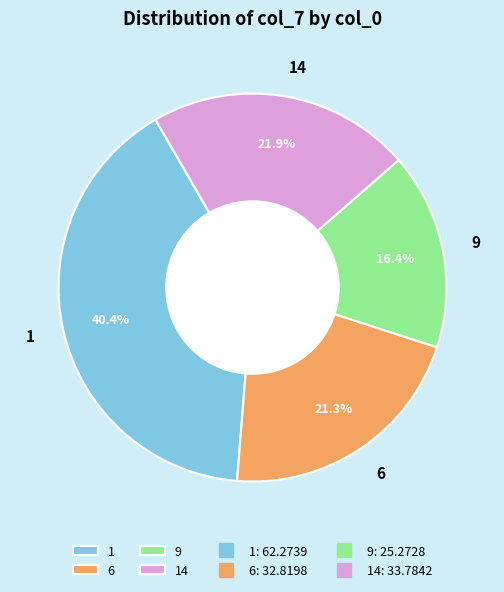

The 14 slice represents 13% of the pie. True or false?

False